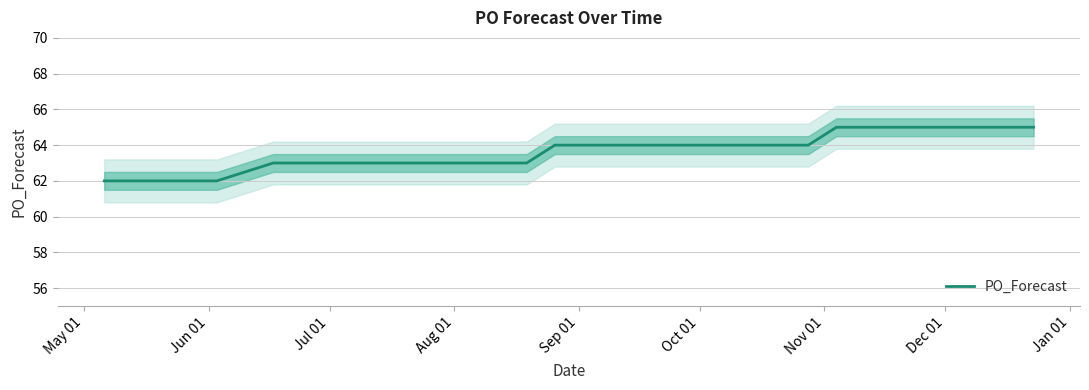

Reading left to right, transcribe all the data shown in this chart.

62	62	62	62	62	63	63	63	63	63	63	63	64	64	64	64	64	64	64	65	65	65	65	65	65	65	65